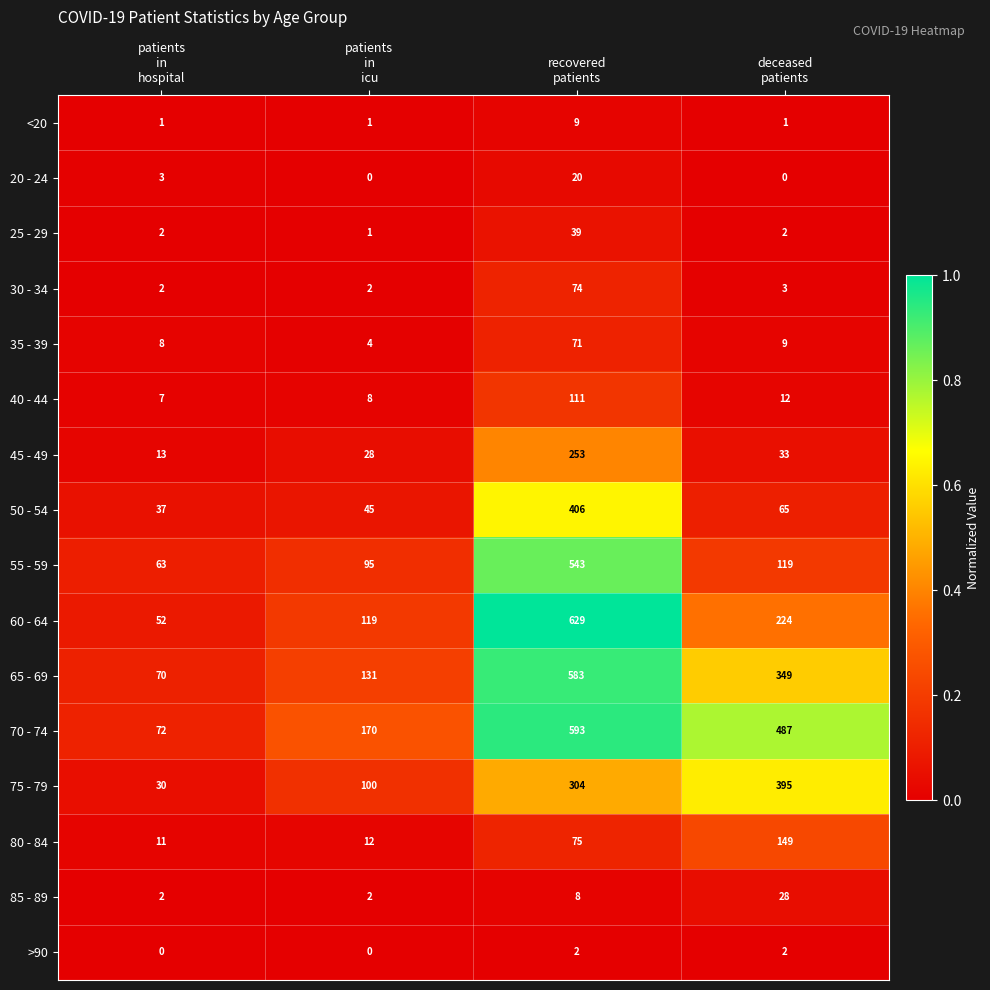

At which category does the chart reach its peak across all series?

recovered
patients